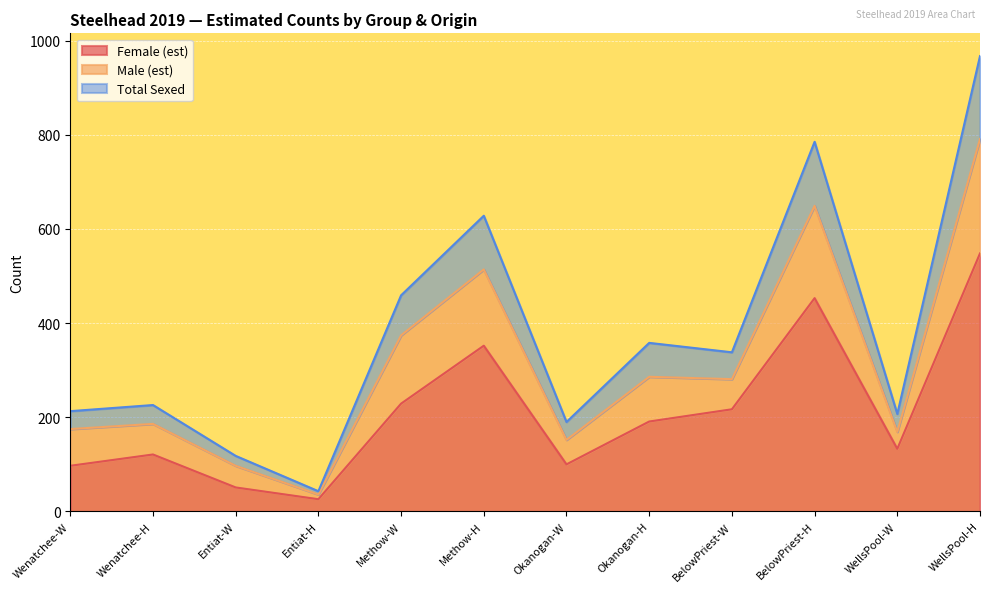

Is it true that Female (est) equals 67 at Methow-W?

False